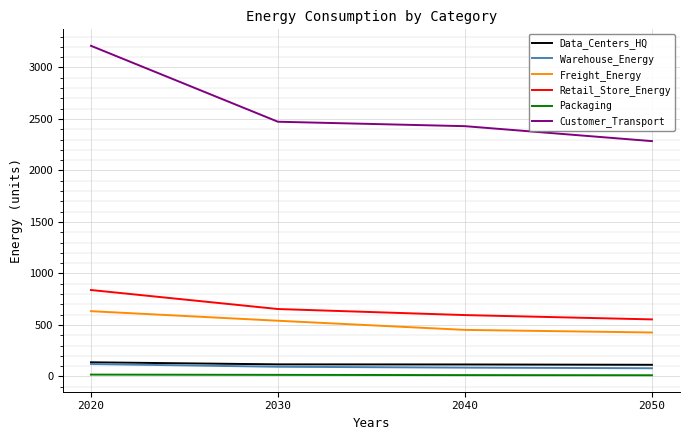

Is it true that Retail_Store_Energy equals 595.8 at 2040?

True